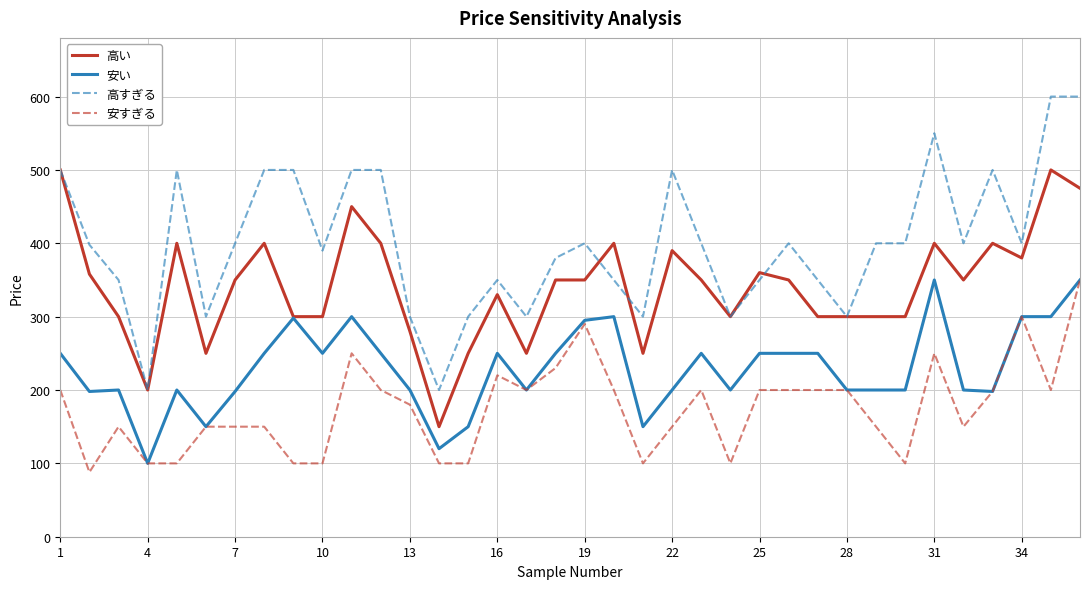

Which series has the largest range (max minus min)?

高すぎる